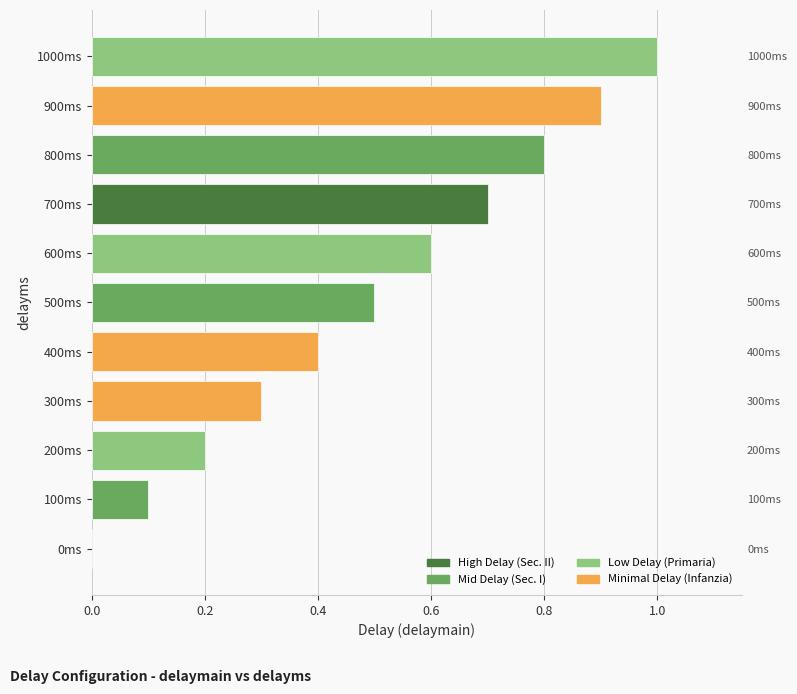

Which has a higher value, 0.4 or 7?

7